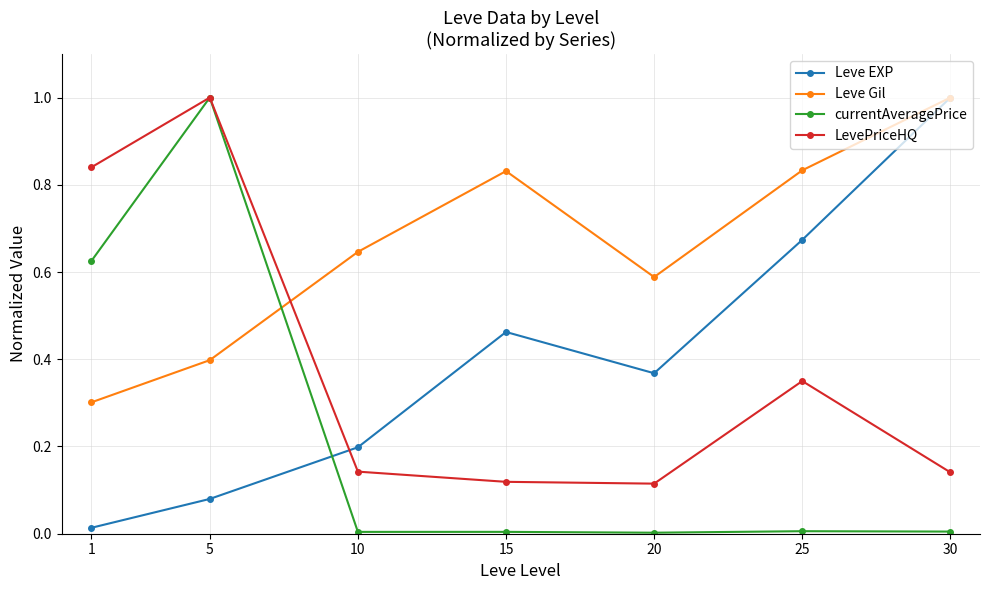

Which series has the largest total across all categories?

Leve Gil